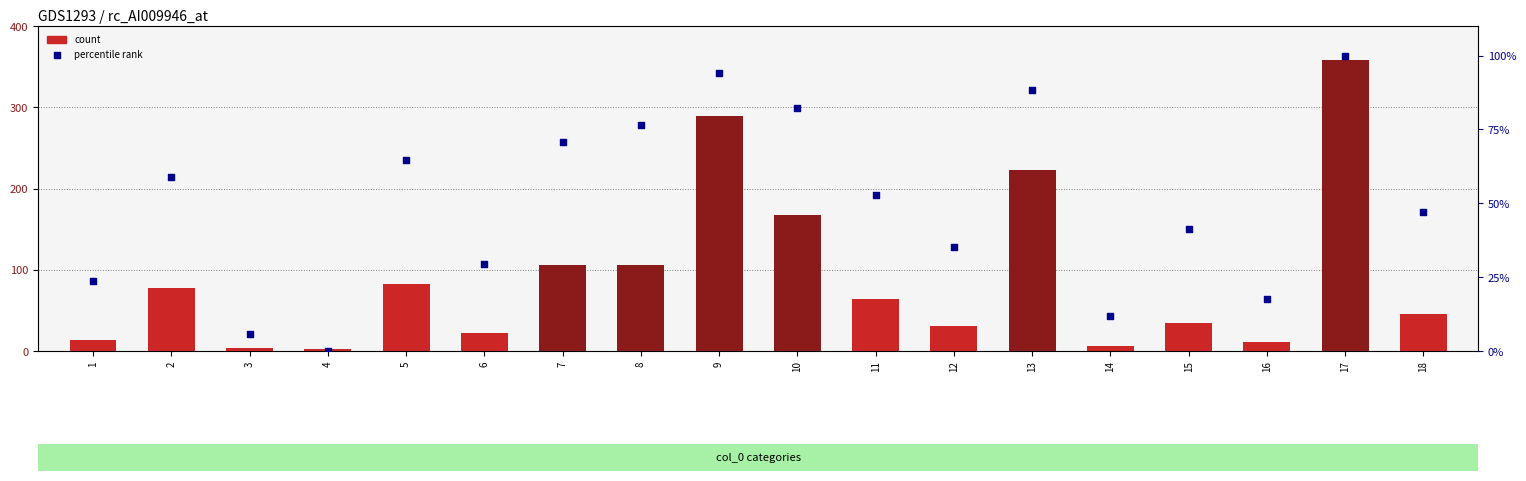

Which series contains the lowest Y value?

percentile rank